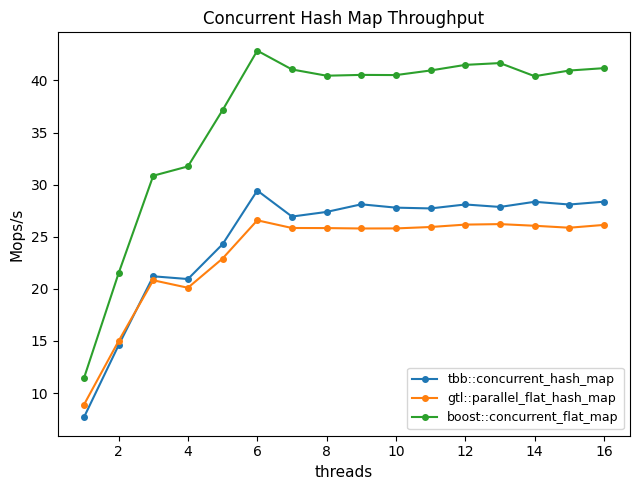

True or false: gtl::parallel_flat_hash_map and tbb::concurrent_hash_map intersect in this chart.

True